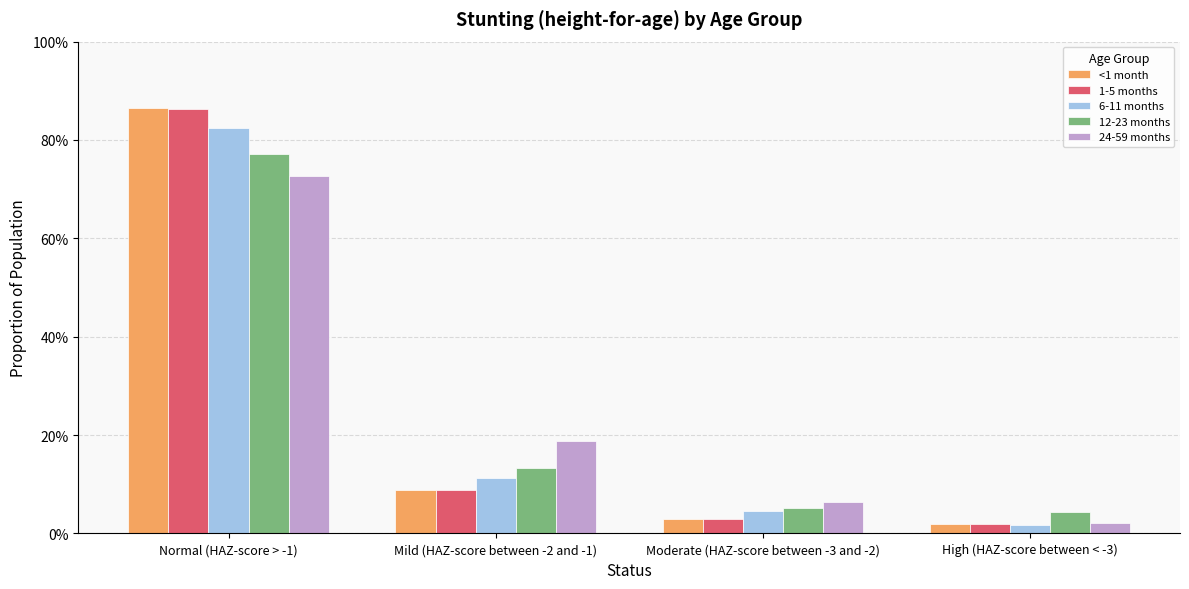

Which series has the largest total across all categories?

<1 month